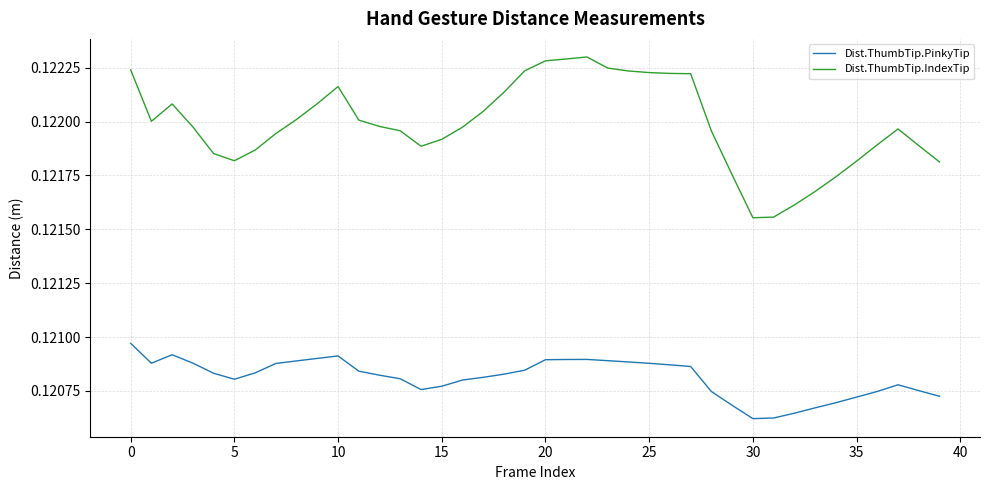

True or false: Dist.ThumbTip.PinkyTip and Dist.ThumbTip.IndexTip intersect in this chart.

False